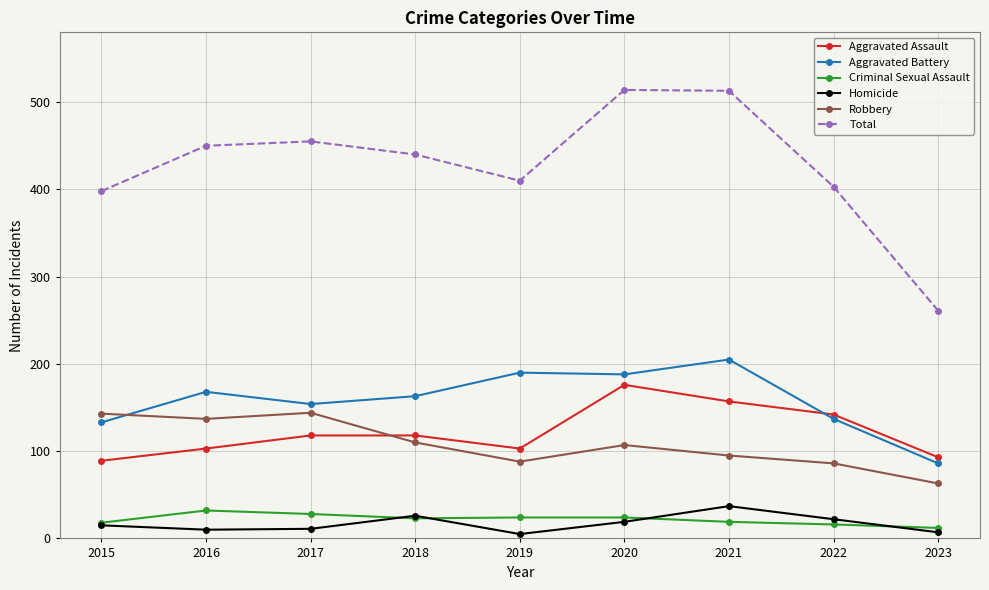

How many lines are shown in the chart?

6